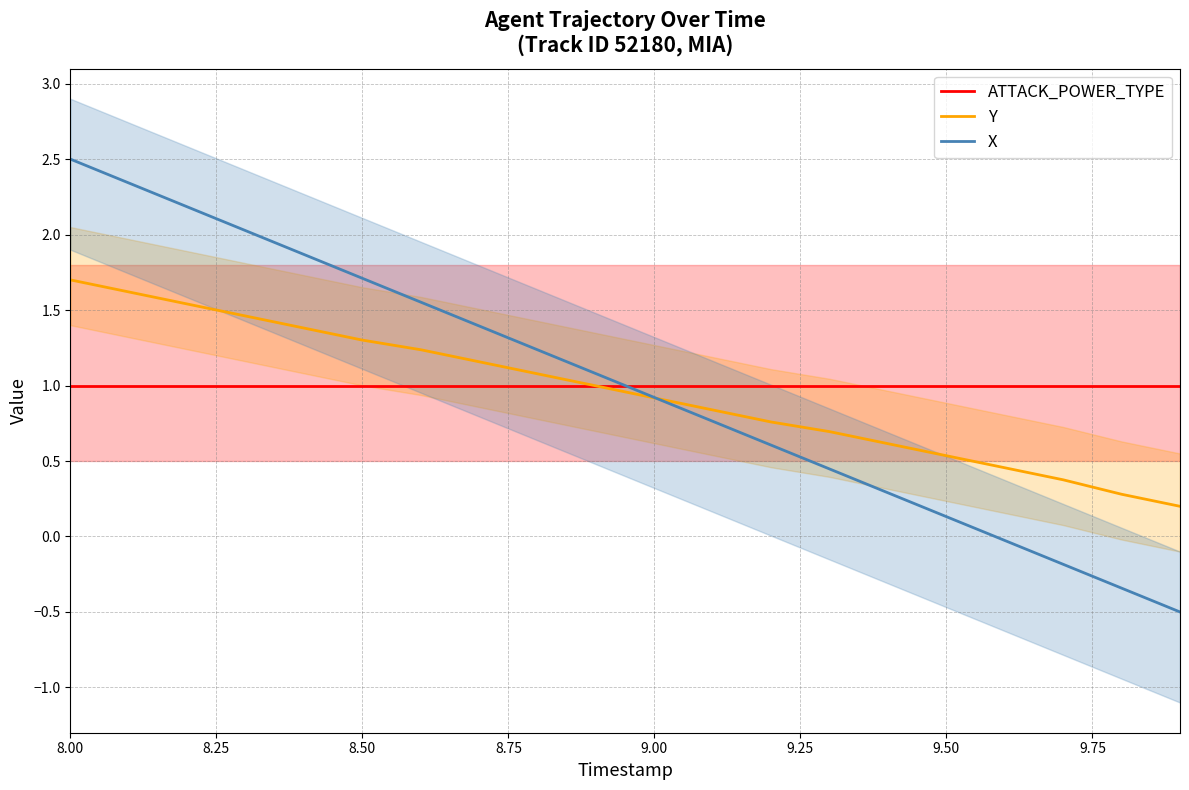

Which category has the highest value across all series?

8.00